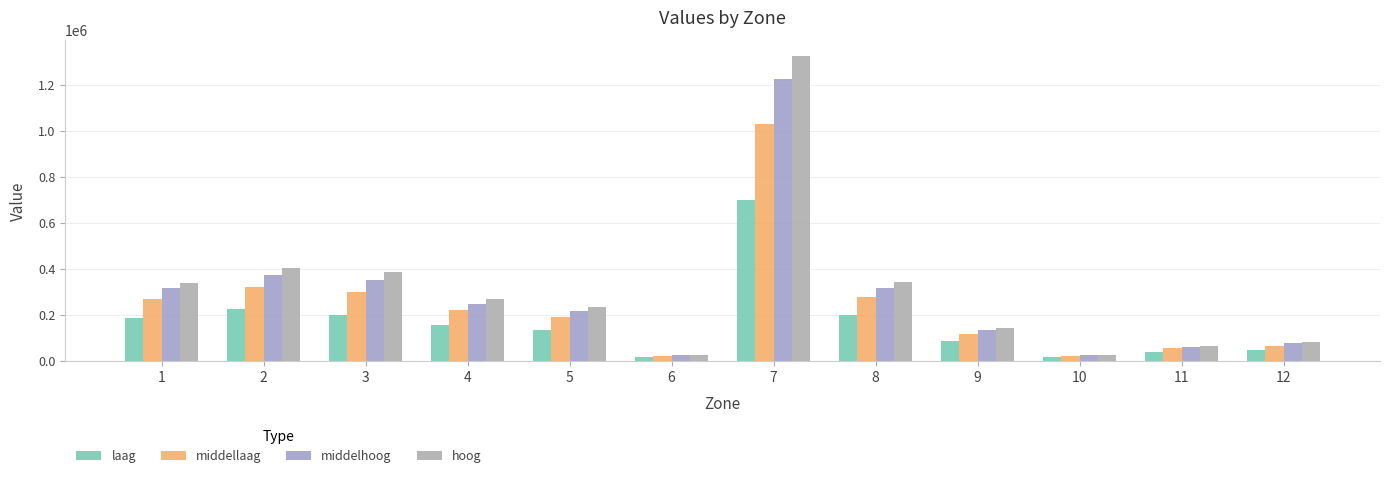

What is the value of the middellaag bar at the 11th from the left?

53640